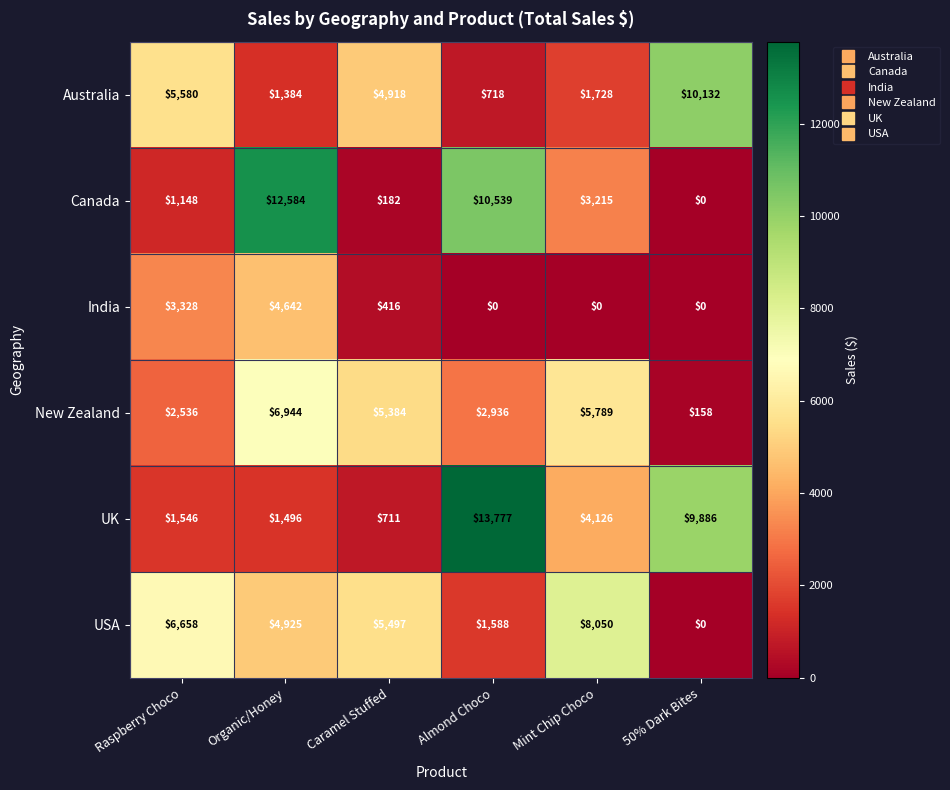

How many categories are shown in the chart?

6